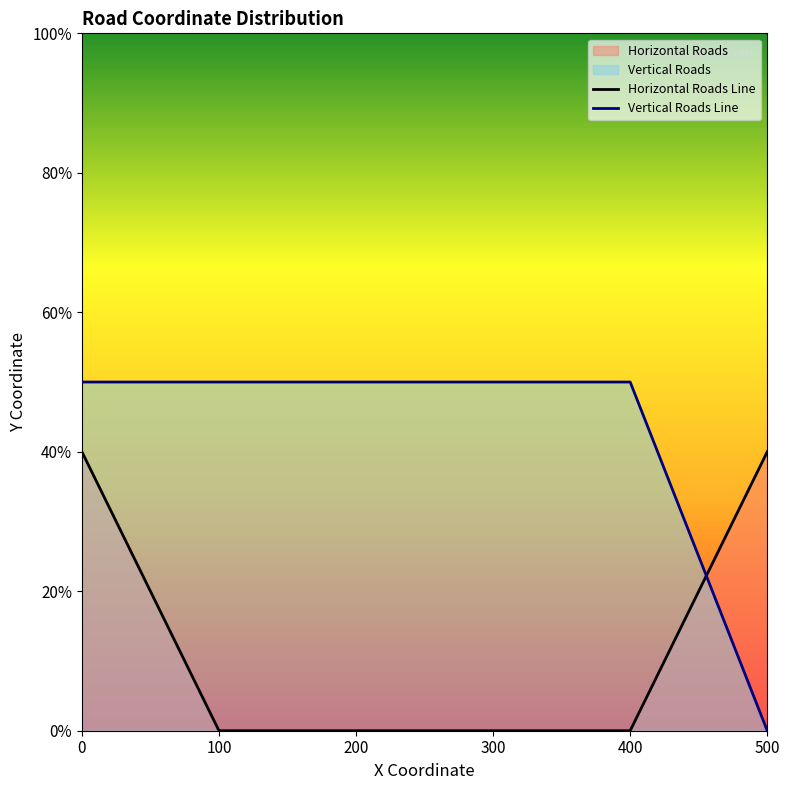

True or false: Vertical Roads and Horizontal Roads intersect in this chart.

True